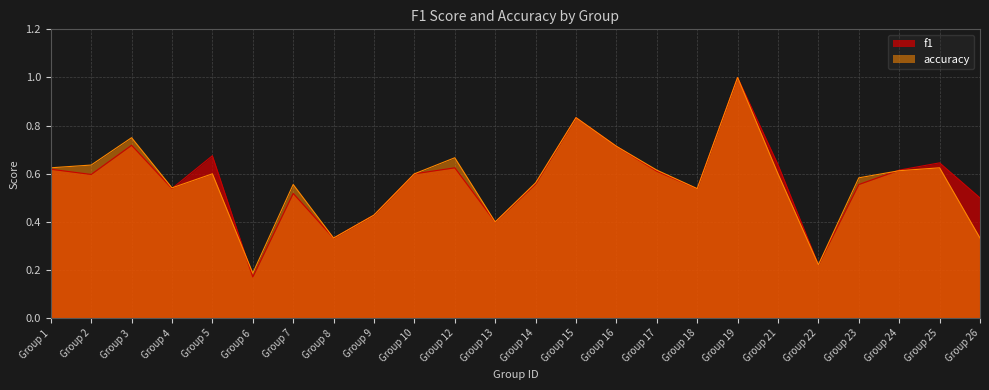

What is the greatest value displayed?

1.0